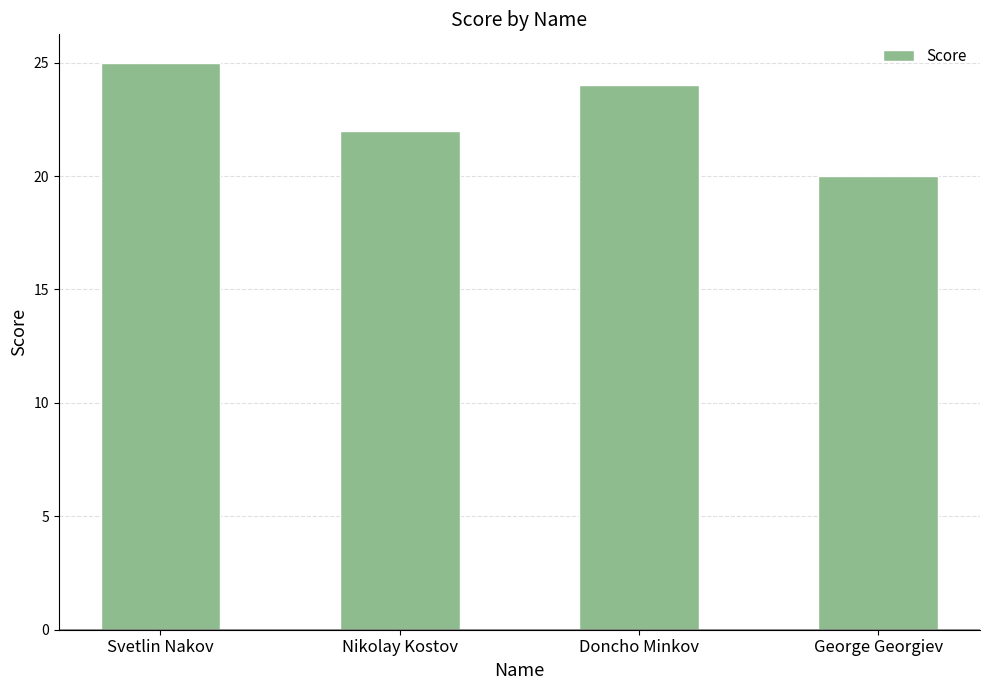

What is the difference between the maximum and second lowest values?

3